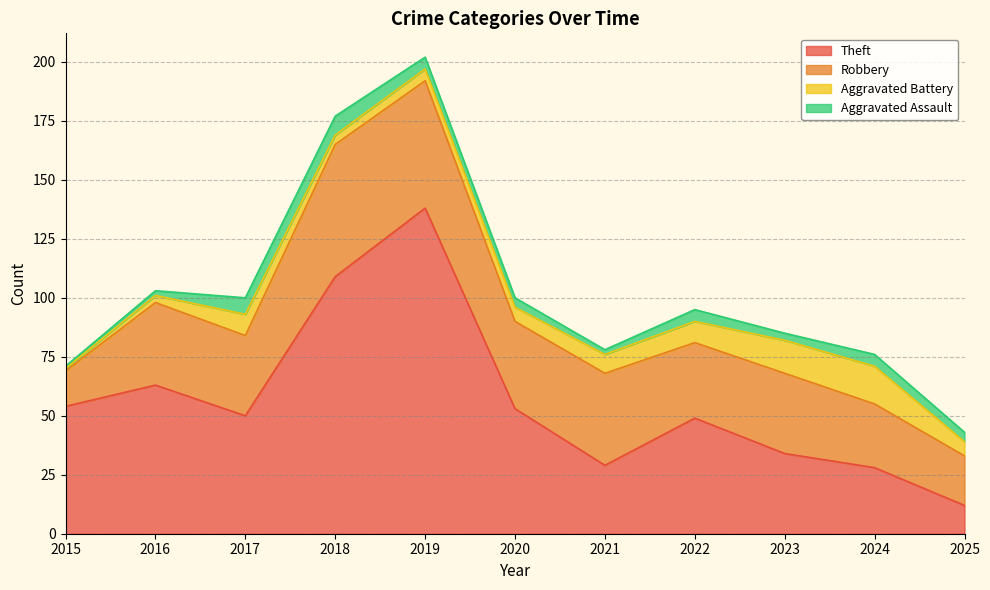

Is it true that Aggravated Assault equals 8 at 2018?

True